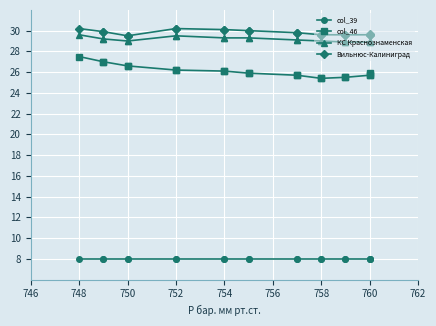

Is the value of КС Краснознаменская at 17 greater than the value of col_46 at 11?

Yes